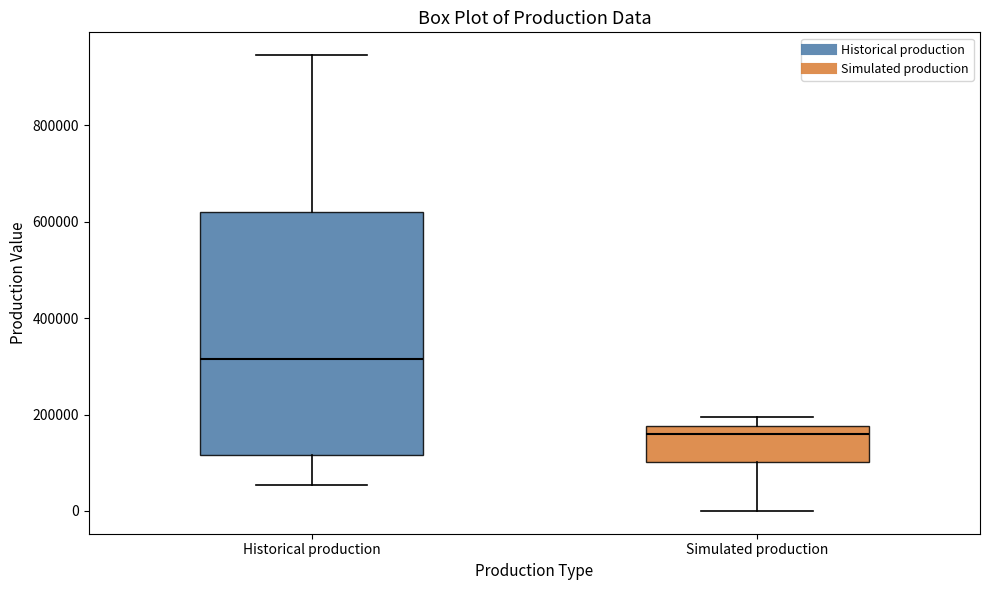

Which box has the highest median line?

Historical production